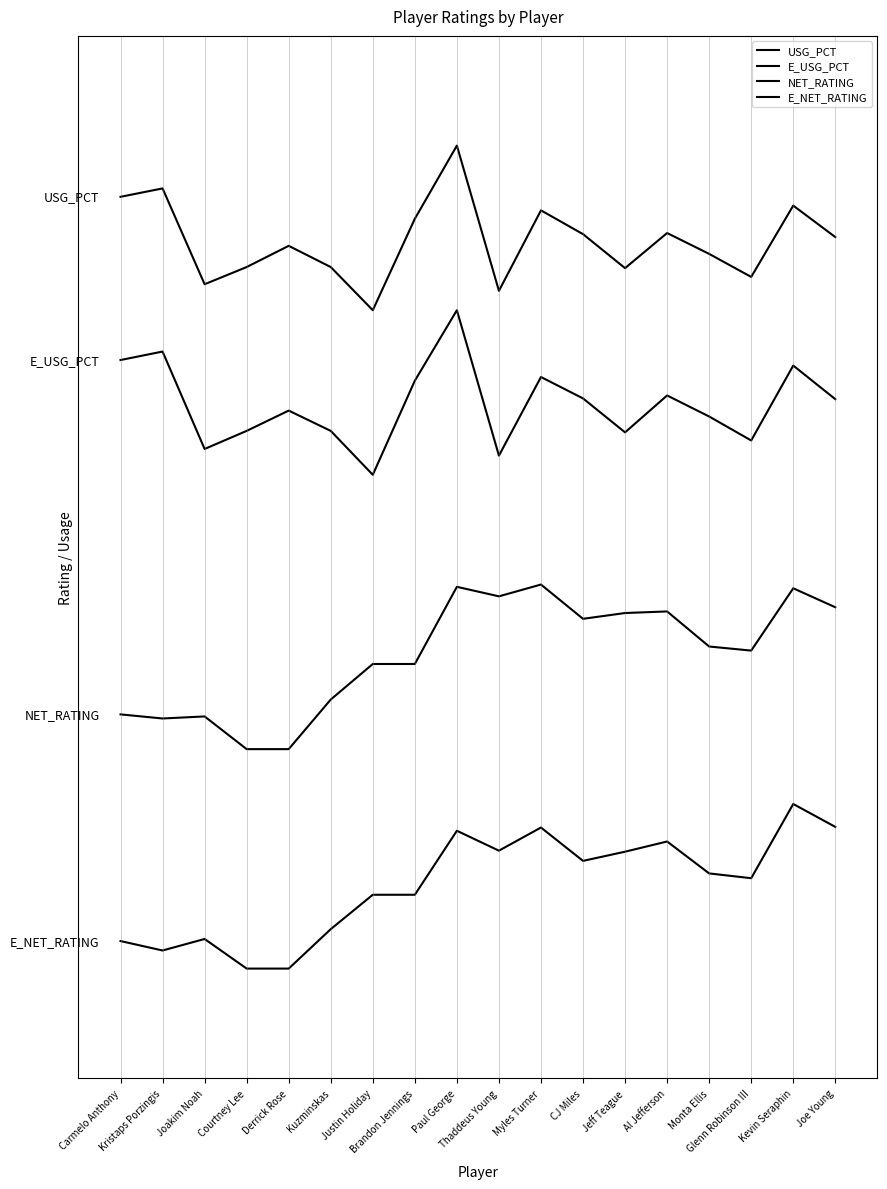

Does the chart display data point markers on the line(s)?

No